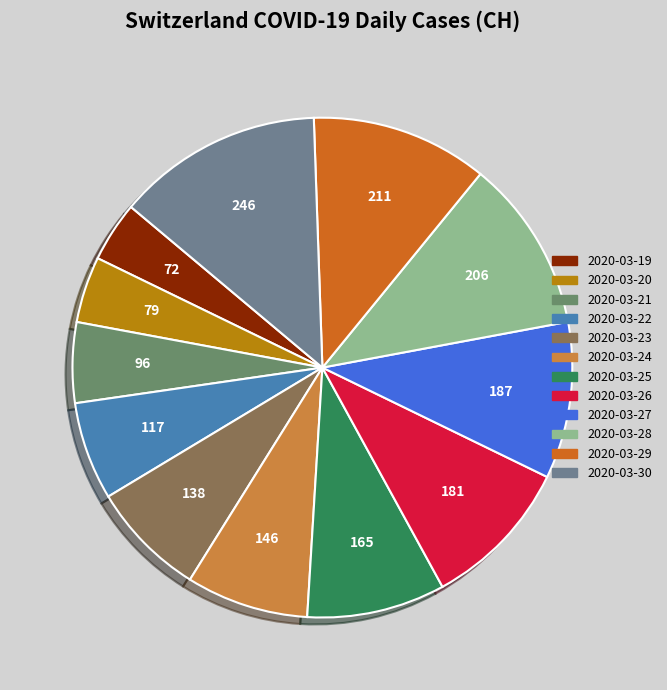

How many slices are in this pie chart?

12